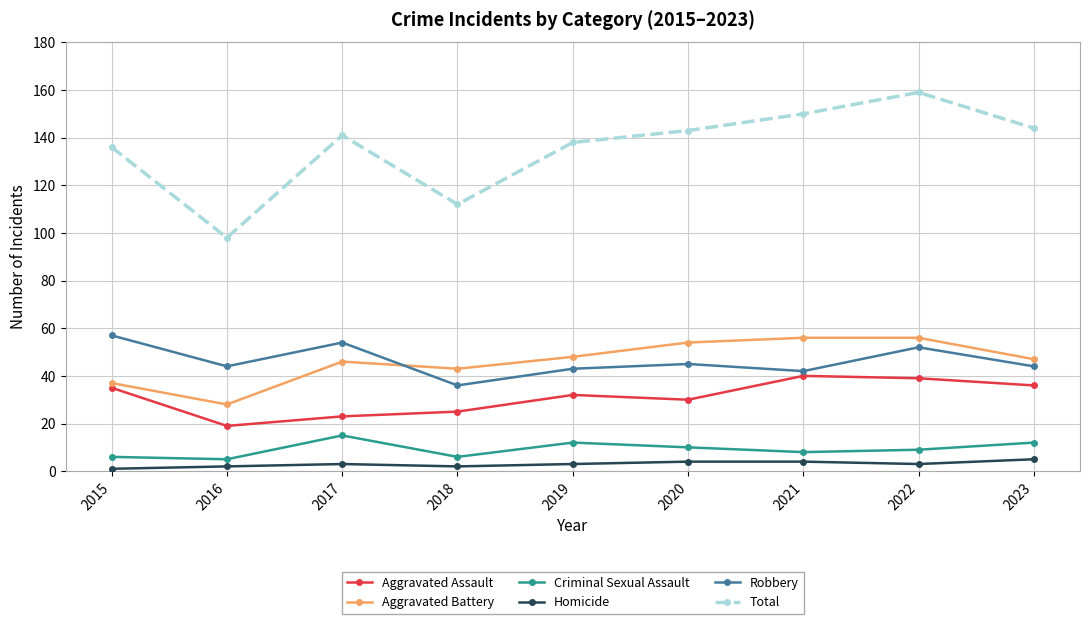

How many lines are shown in the chart?

6